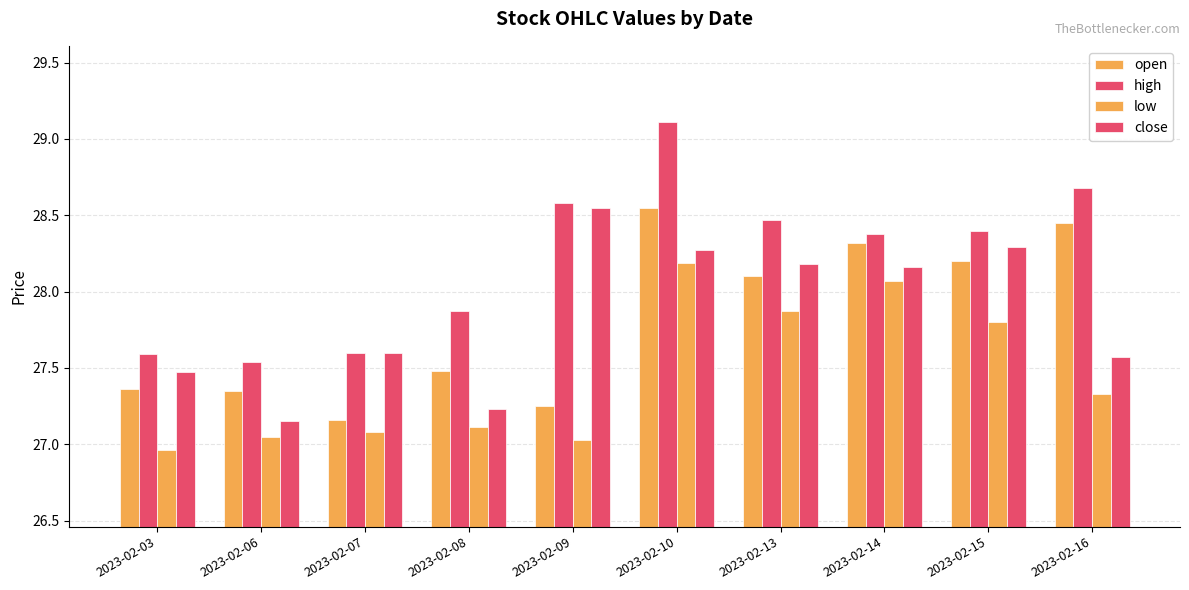

What is the minimum value shown in the chart?

27.0